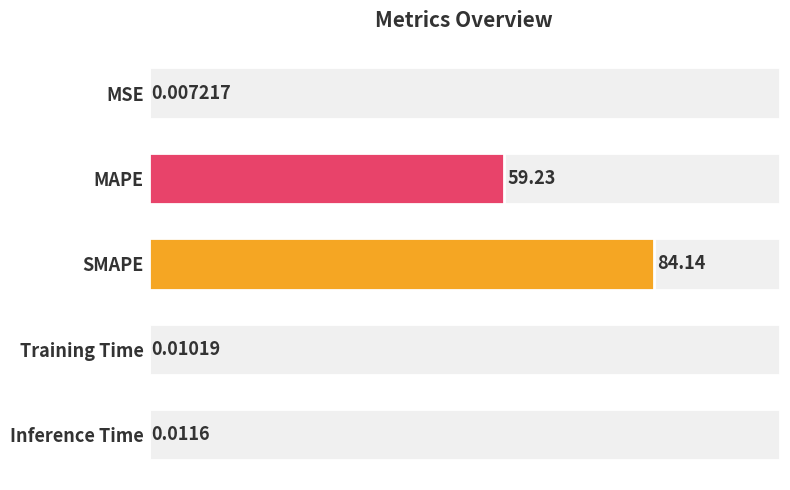

Reading right to left, extract all data points from this chart.

0.0	0.0	84.1	59.2	0.0